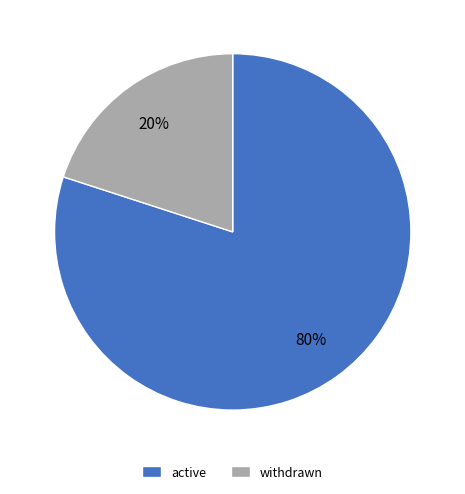

To the nearest percent, what portion does withdrawn represent?

20%